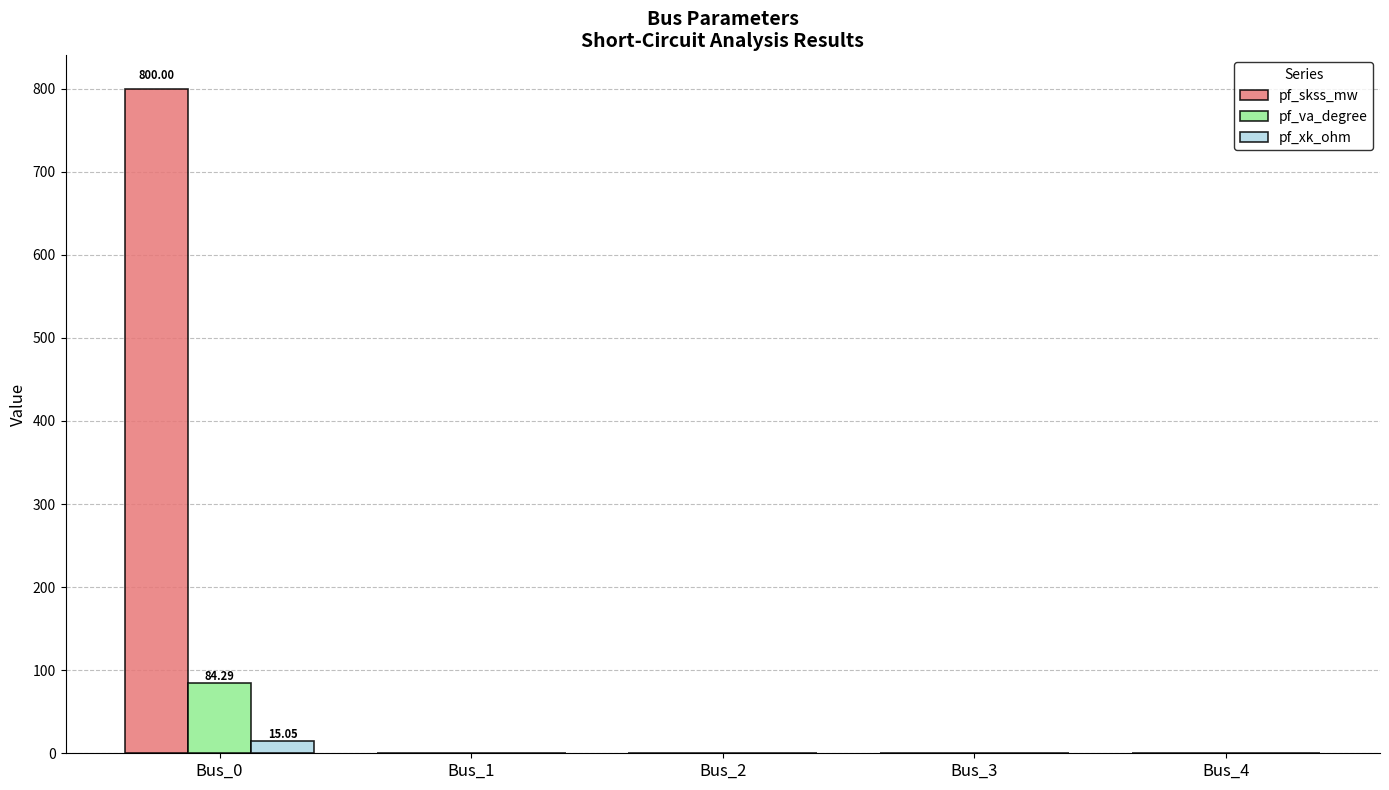

Are the bars horizontal?

No